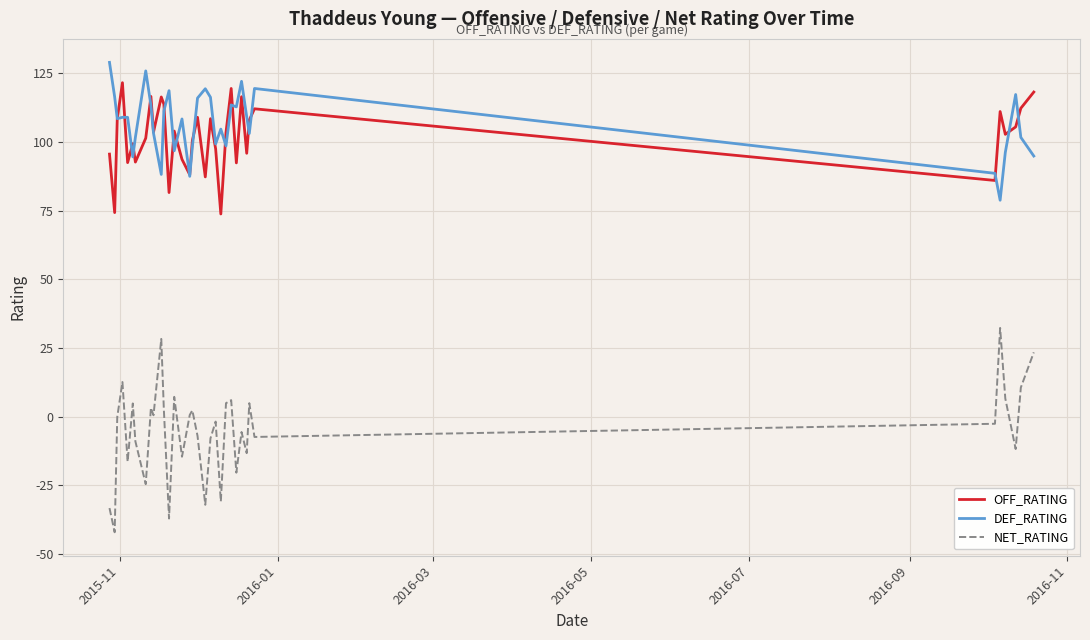

Which series has the largest range (max minus min)?

NET_RATING